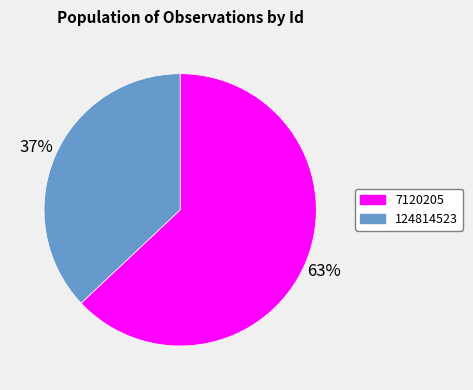

To the nearest percent, what is the difference between the largest and smallest slice percentages?

26%